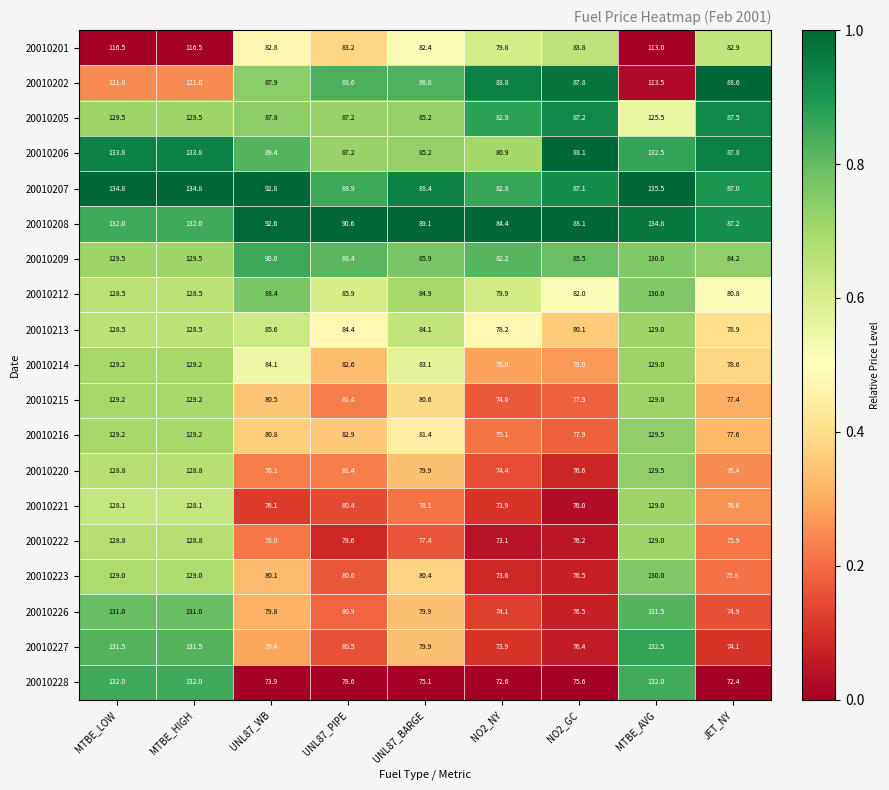

What is the total value across all series at MTBE_AVG?

2444.8